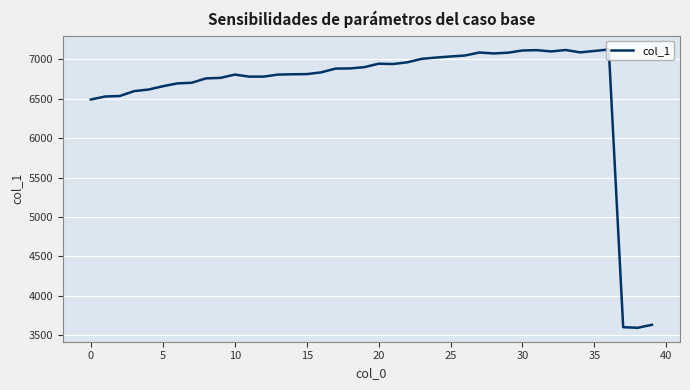

How many values are below 6884?

20